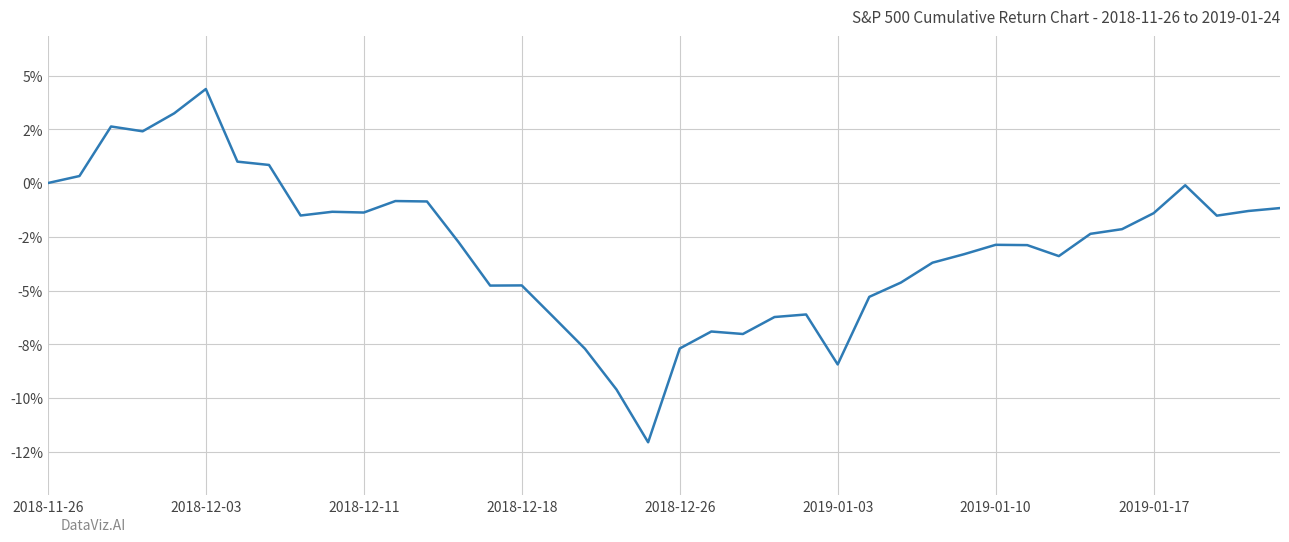

What is the difference between the maximum and minimum values?

16.4